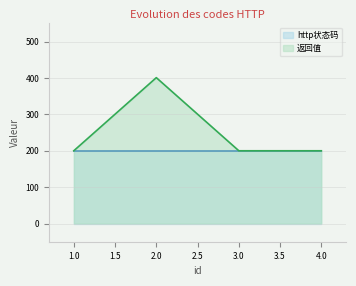

The value of 返回值 at 3.0 is 200. True or false?

True